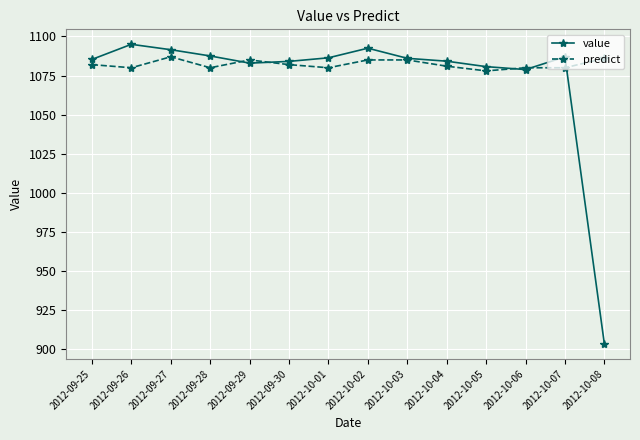

True or false: value has a value of 1085.3 at 2012-09-25.

True